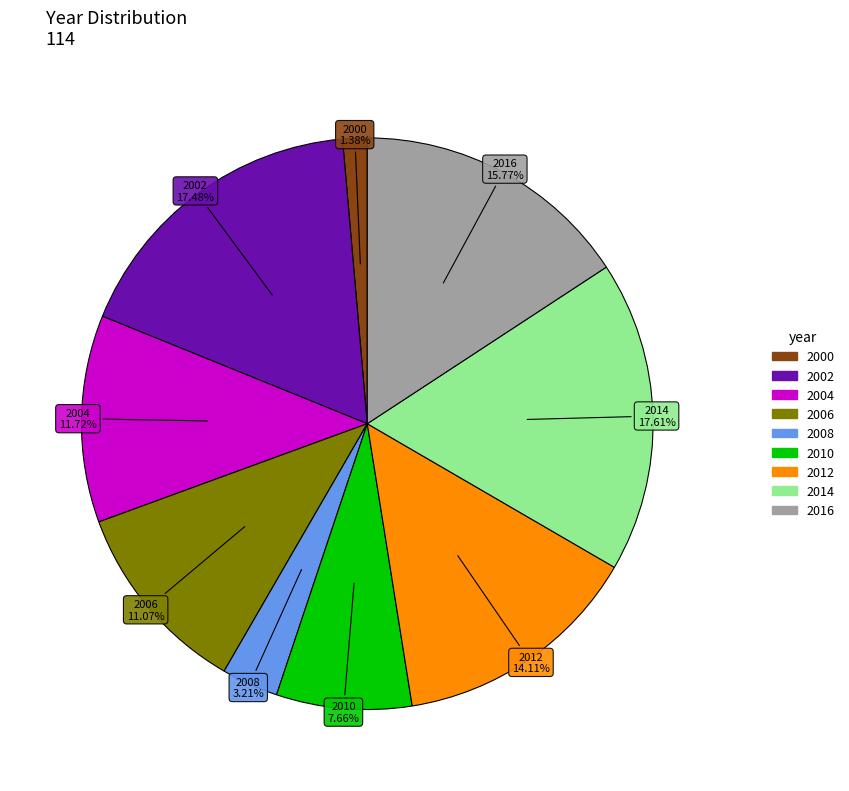

Which category has the smallest portion of the pie?

2000